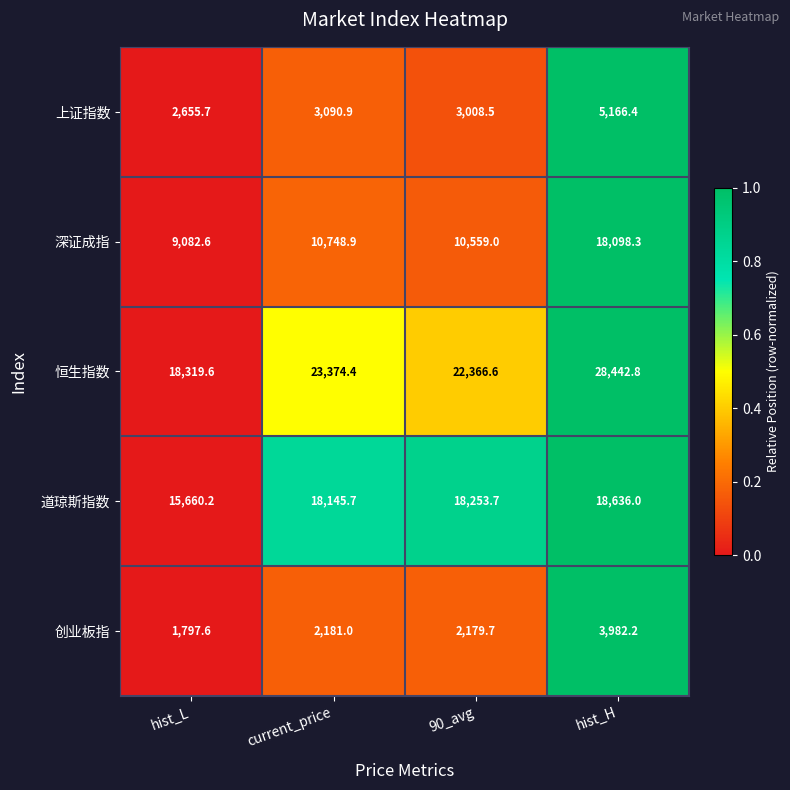

Which series has the largest range (max minus min)?

恒生指数